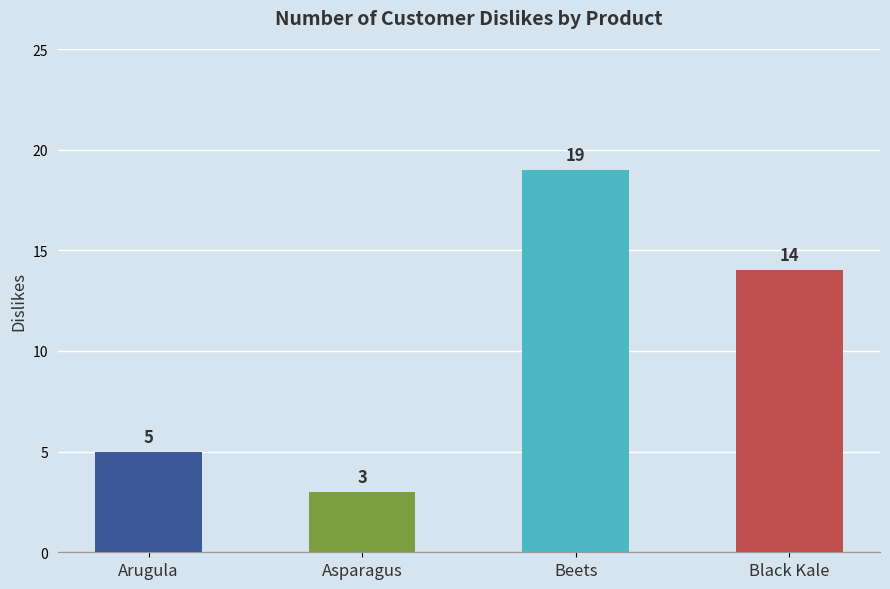

How many series are shown in this chart?

1